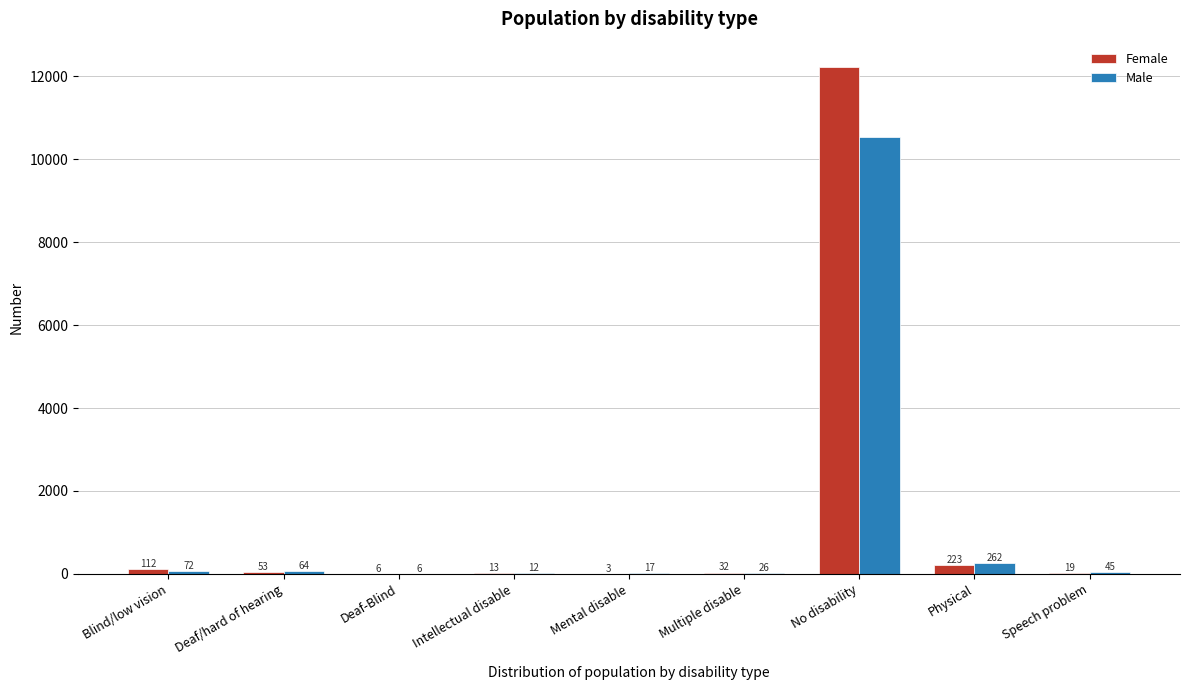

Reading right to left, extract all data points from this chart.

Female: Speech problem=19	Physical=223	No disability=12229	Multiple disable=32	Mental disable=3	Intellectual disable=13	Deaf-Blind=6	Deaf/hard of hearing=53	Blind/low vision=112
Male: Speech problem=45	Physical=262	No disability=10544	Multiple disable=26	Mental disable=17	Intellectual disable=12	Deaf-Blind=6	Deaf/hard of hearing=64	Blind/low vision=72